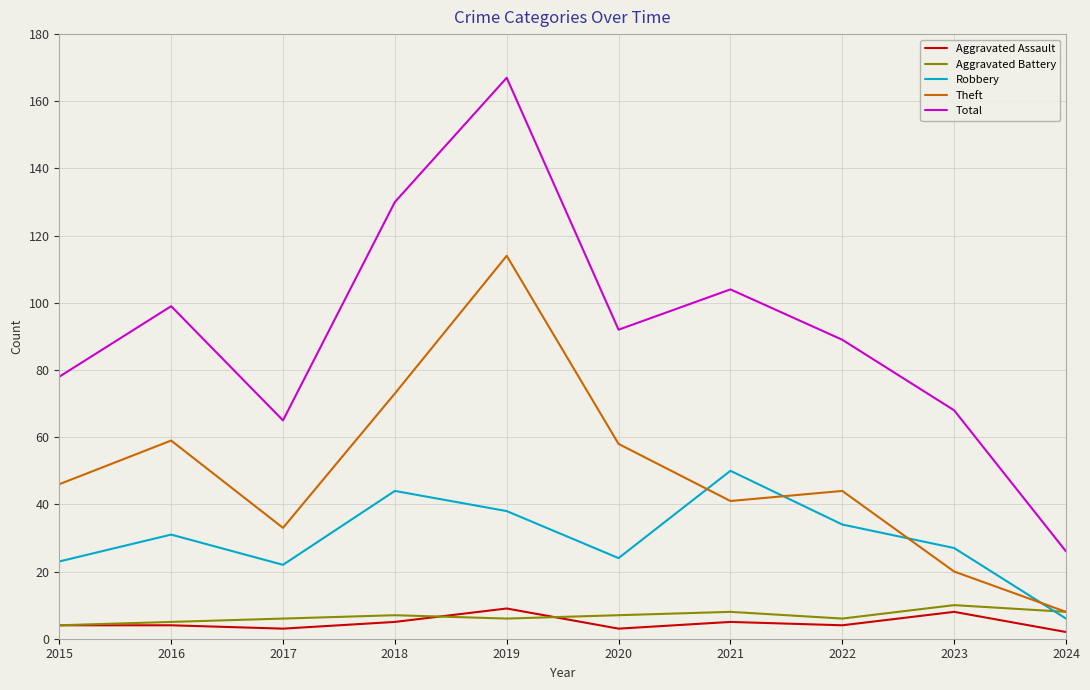

What is the difference between the maximum and second lowest values in the Aggravated Battery series?

5